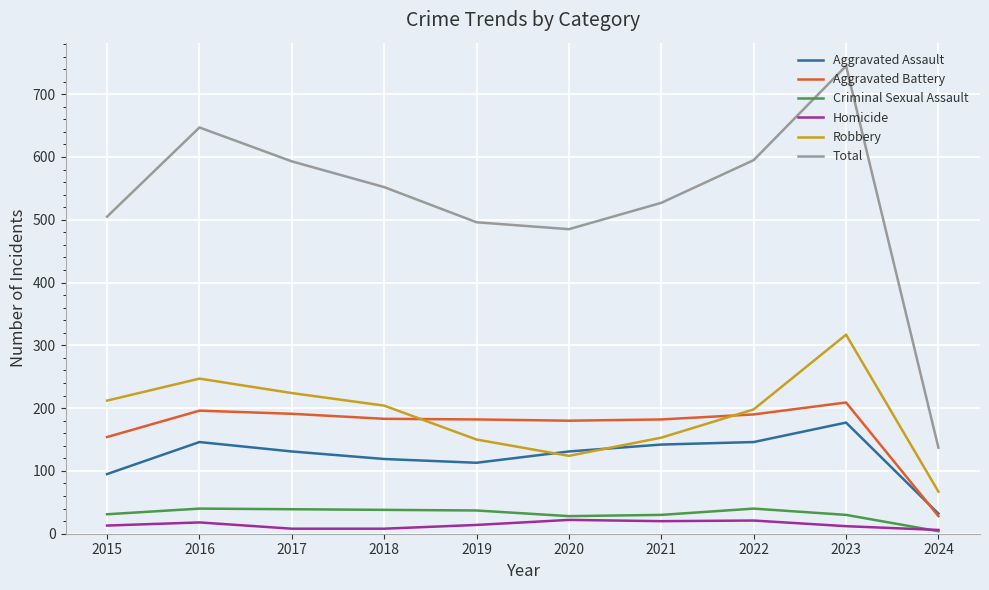

True or false: Robbery and Criminal Sexual Assault intersect in this chart.

False